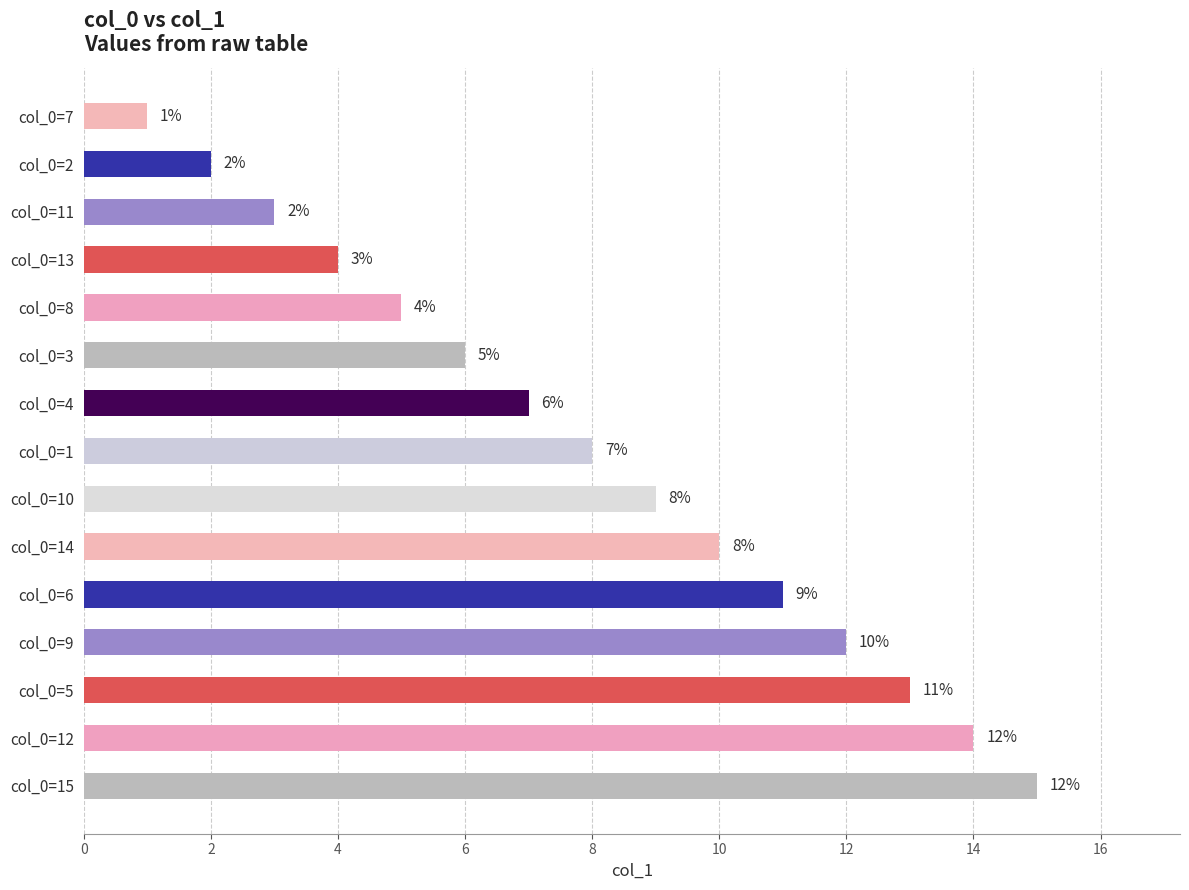

What is the difference between the maximum and second lowest values?

13